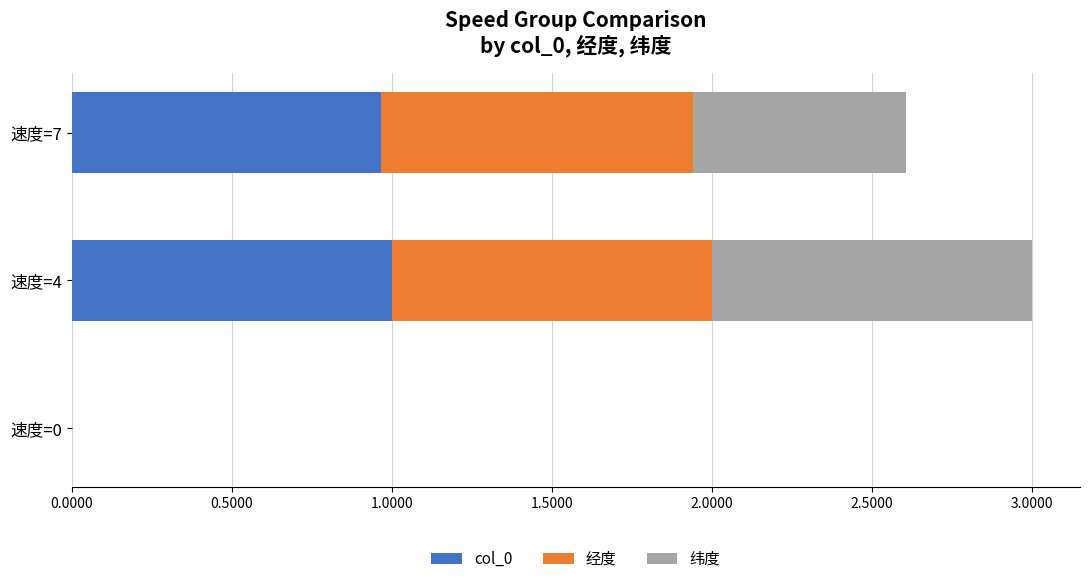

At which category is the sum across all series the highest?

速度=4